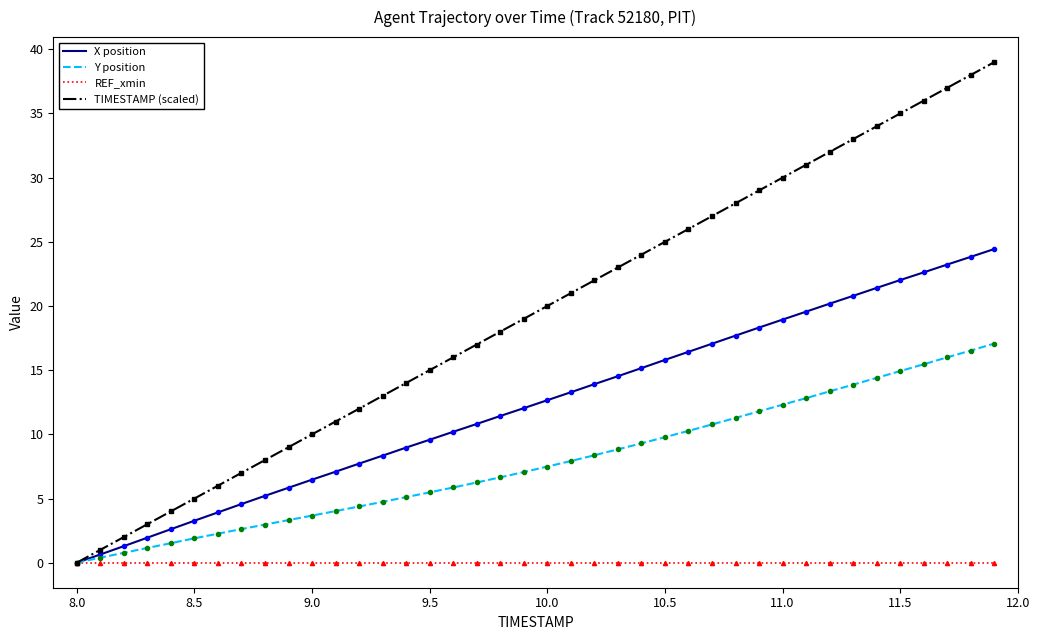

Which series has the largest range (max minus min)?

TIMESTAMP (scaled)